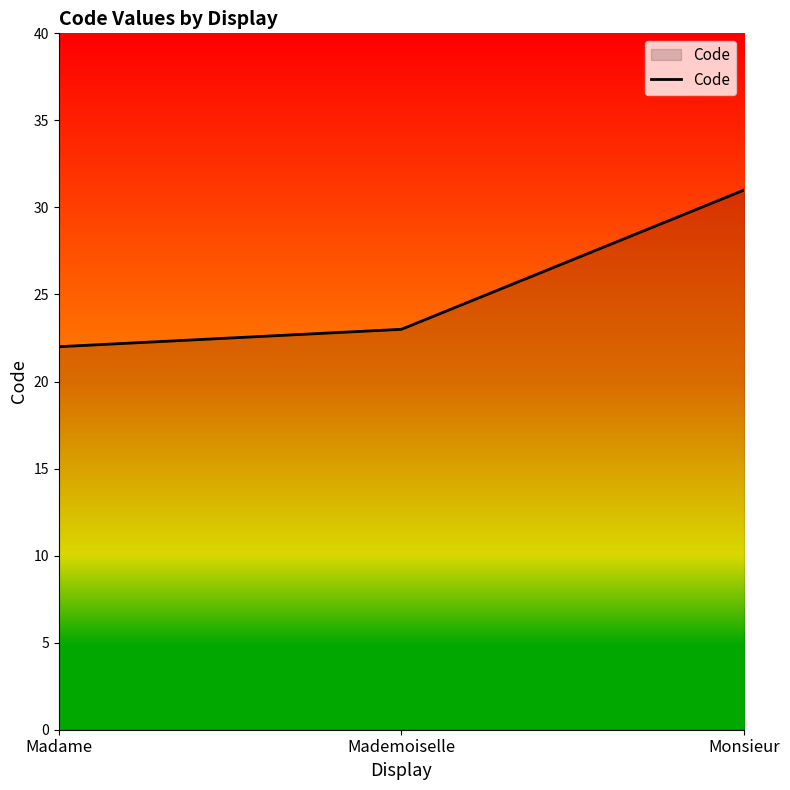

List the labels in order of value, smallest first.

Madame, Mademoiselle, Monsieur